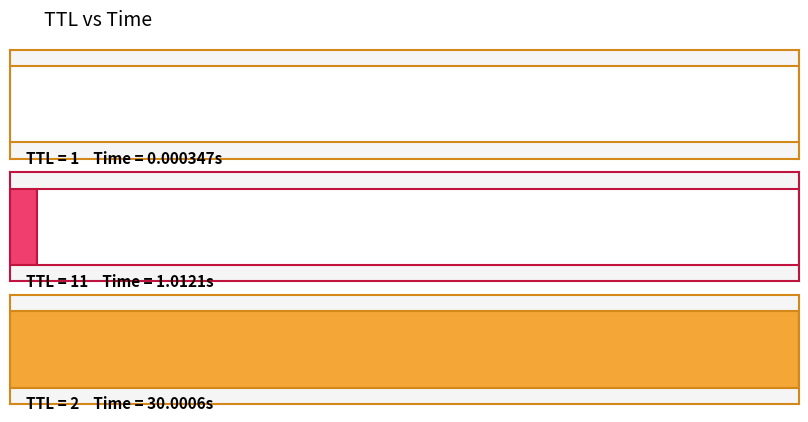

What is the difference between the maximum and minimum values?

30.0